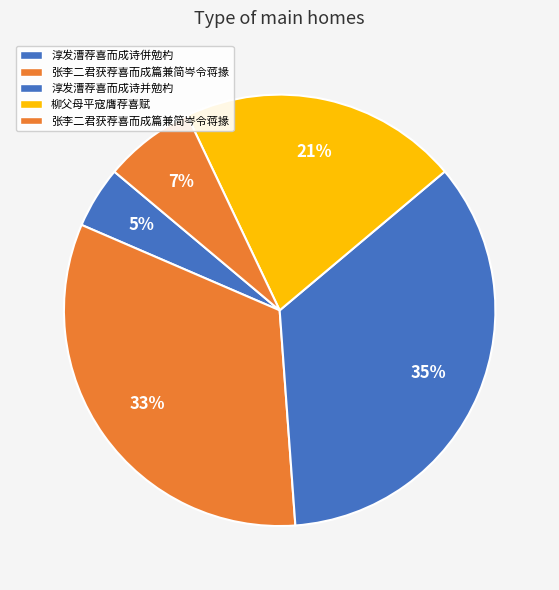

How many segments does this pie chart have?

5